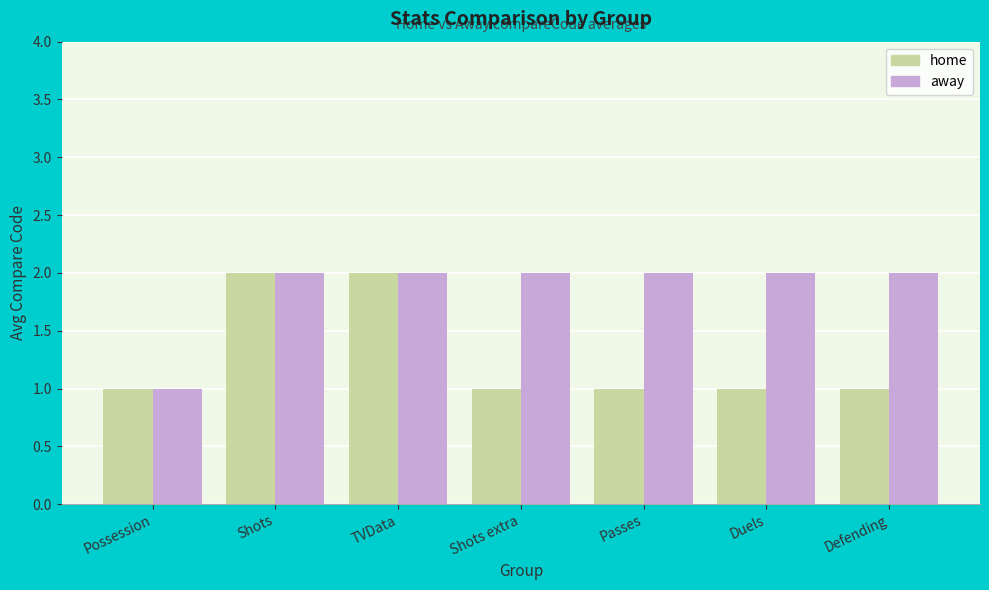

The home series shows 1 at Defending. True or false?

True